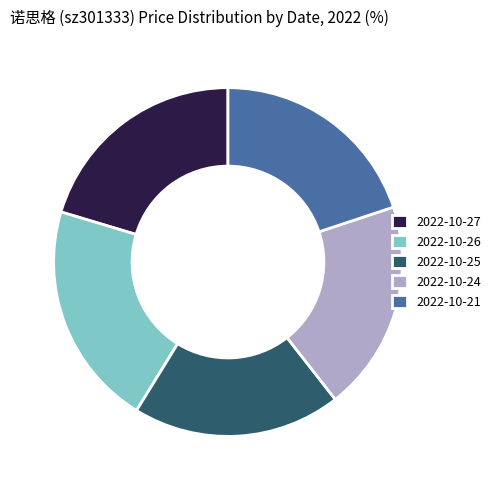

Is there any slice that represents more than half of the pie?

No